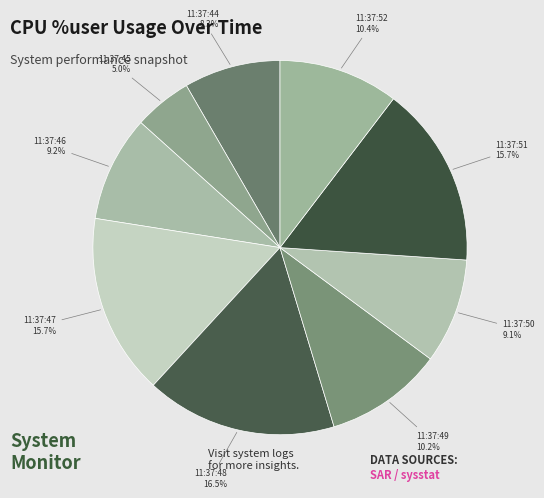

What is the ratio of the value at 11:37:52 to the value at 11:37:46?

1.1